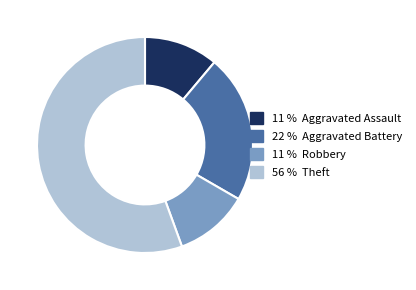

Count the number of slices in the pie.

4